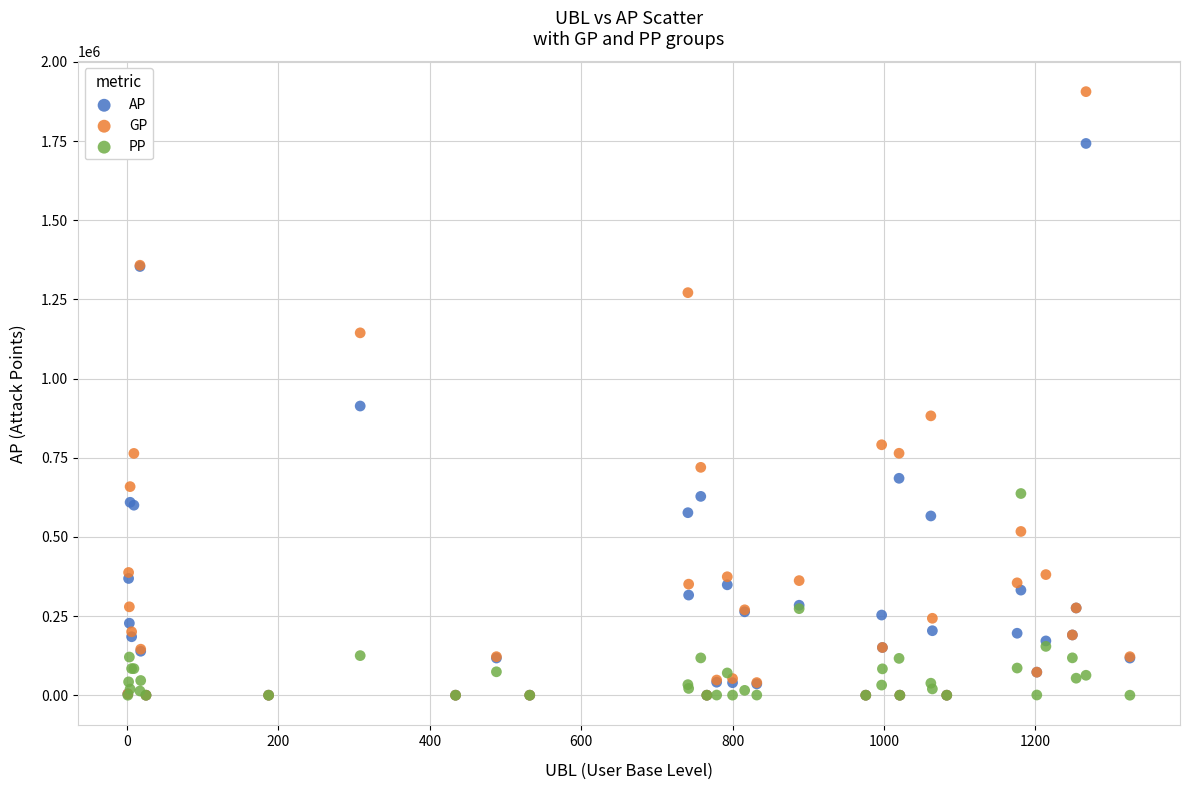

Which series reaches the maximum Y coordinate?

GP